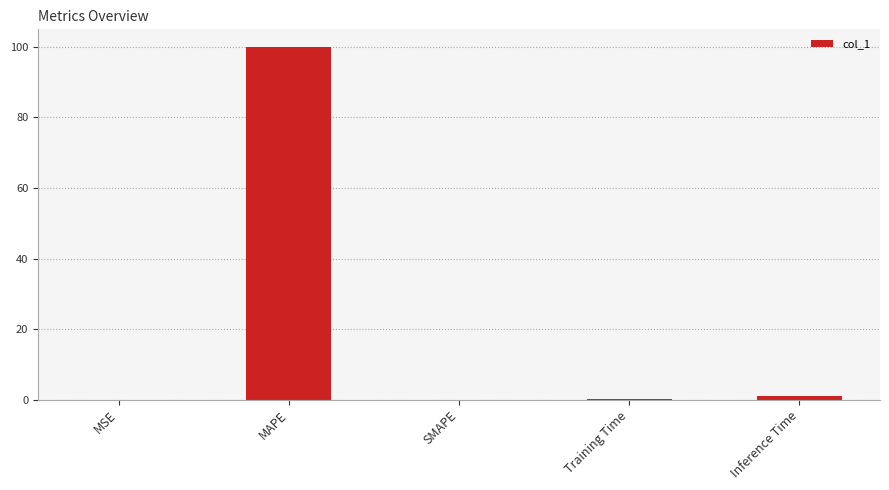

True or false: the data shows 0.0 at MSE.

True